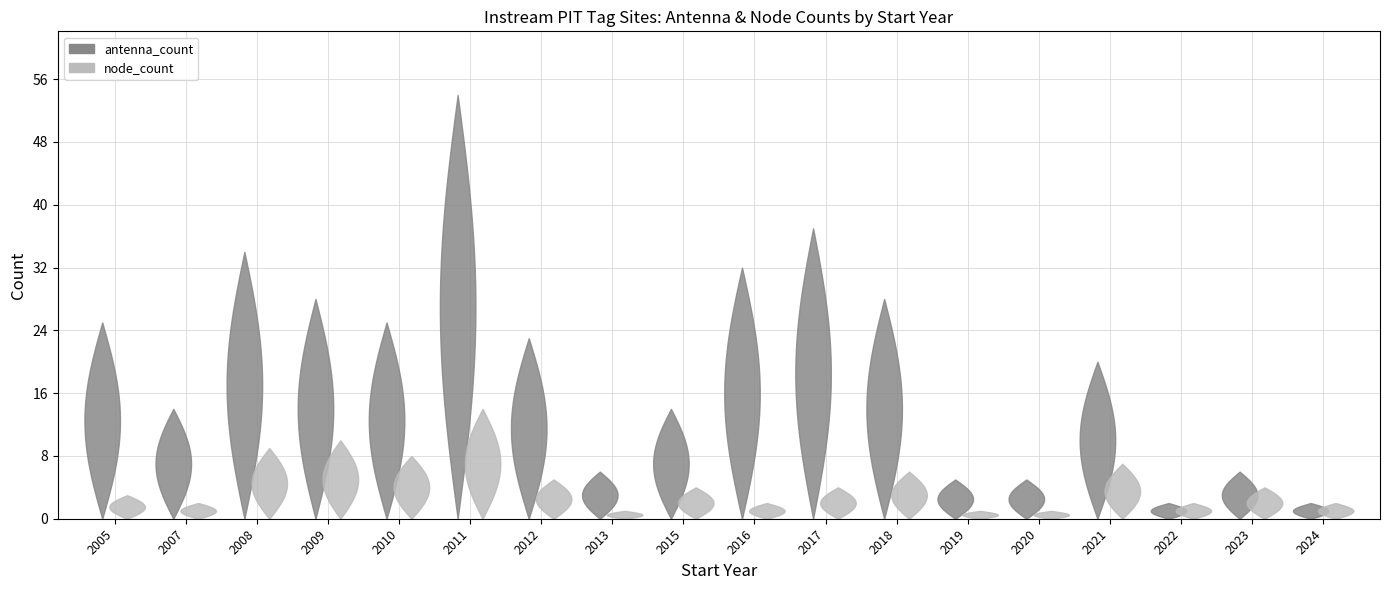

Reading left to right, extract all data points from this chart.

antenna_count: 2005=25	2007=14	2008=34	2009=28	2010=25	2011=54	2012=23	2013=6	2015=14	2016=32	2017=37	2018=28	2019=5	2020=5	2021=20	2022=2	2023=6	2024=2
node_count: 2005=3	2007=2	2008=9	2009=10	2010=8	2011=14	2012=5	2013=1	2015=4	2016=2	2017=4	2018=6	2019=1	2020=1	2021=7	2022=2	2023=4	2024=2